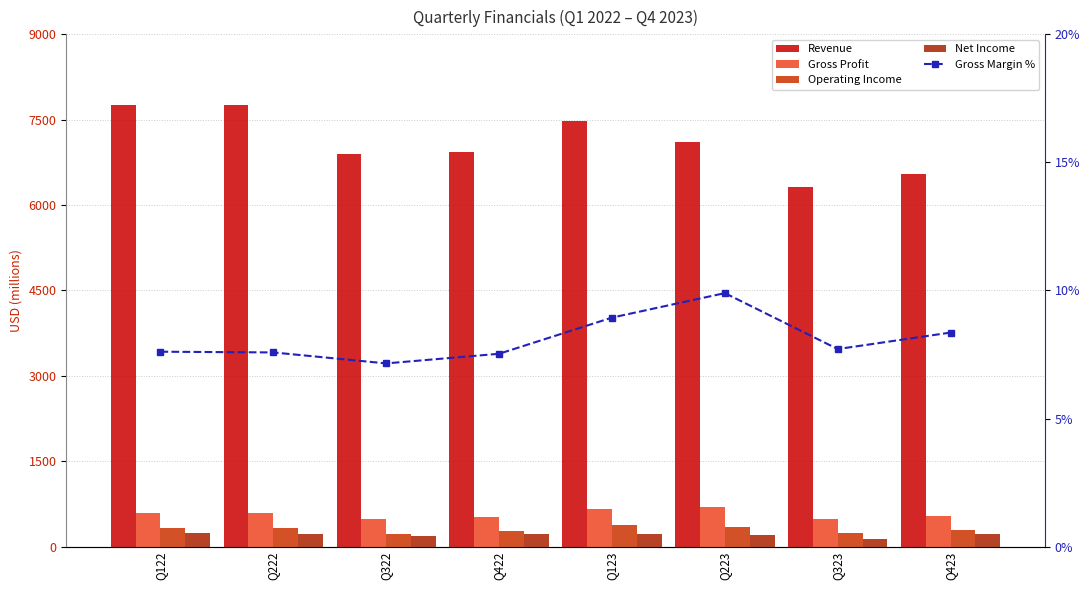

True or false: Net Income has a value of 365.4 at Q222.

False